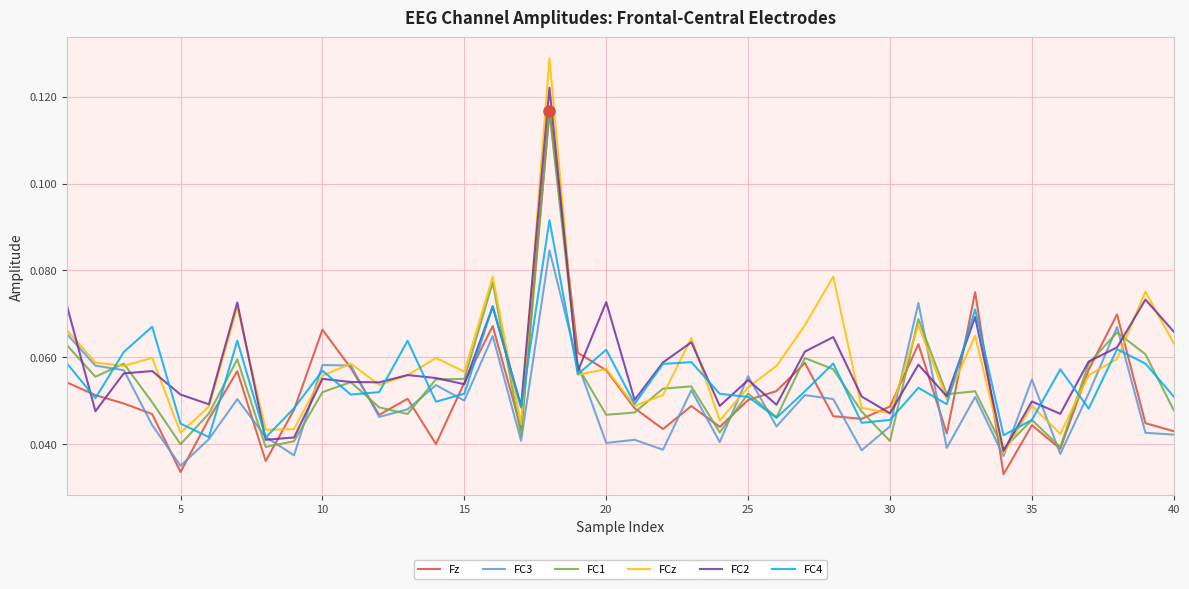

Which series has the largest range (max minus min)?

FCz